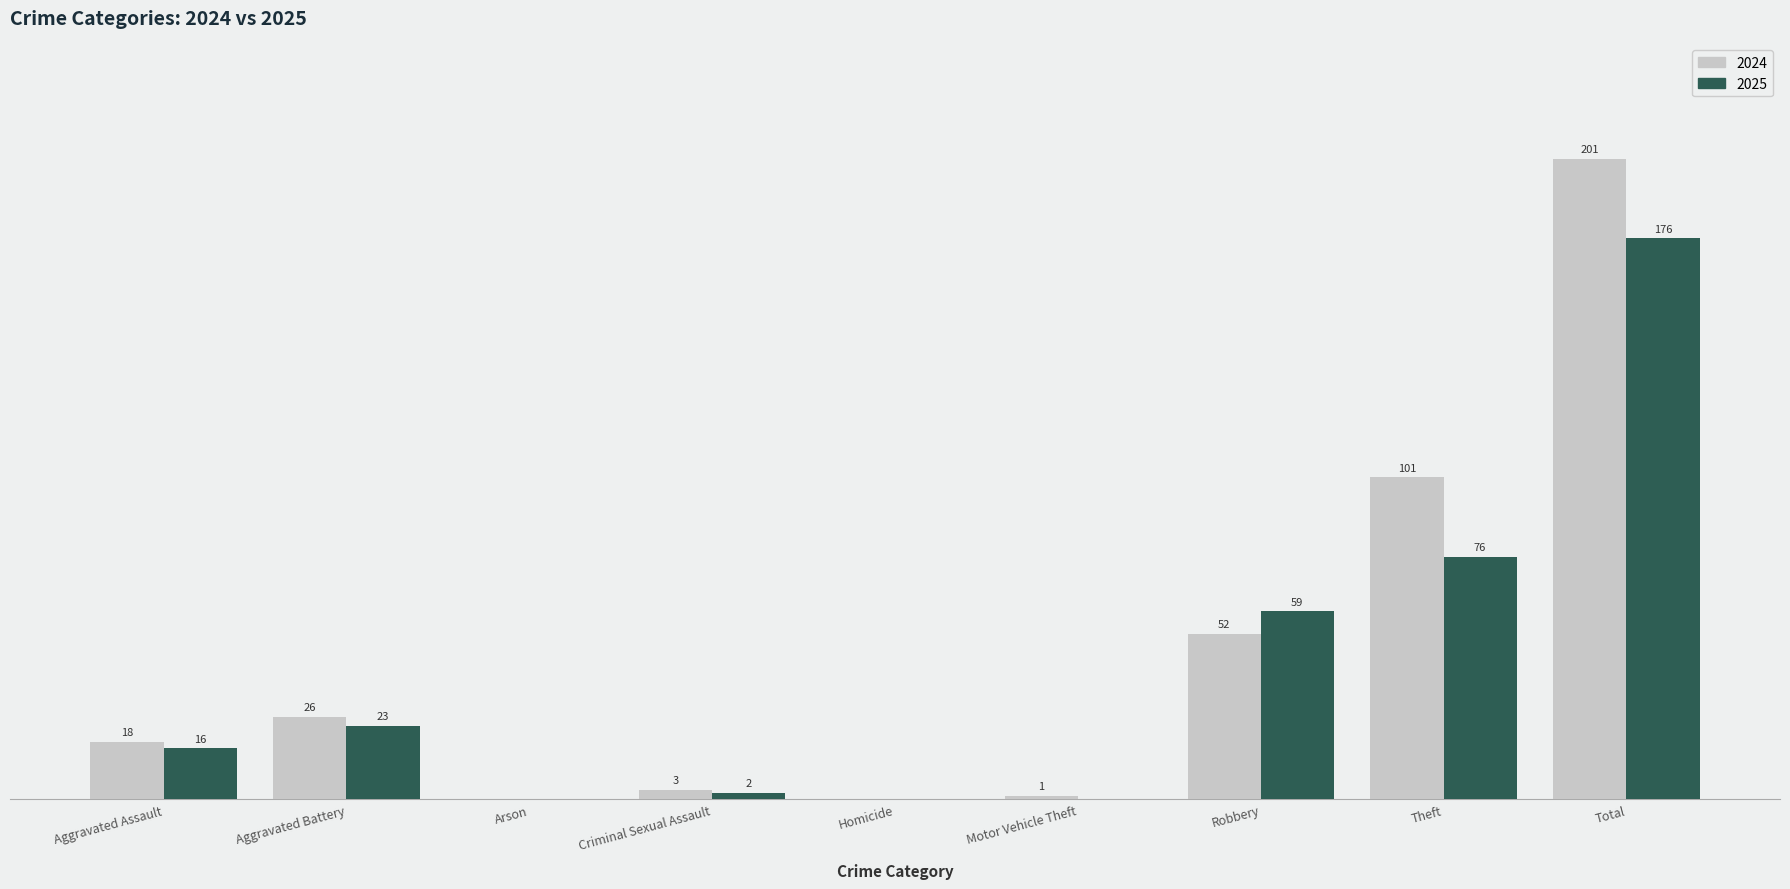

Where is 2025 nearest to the value 88?

Theft